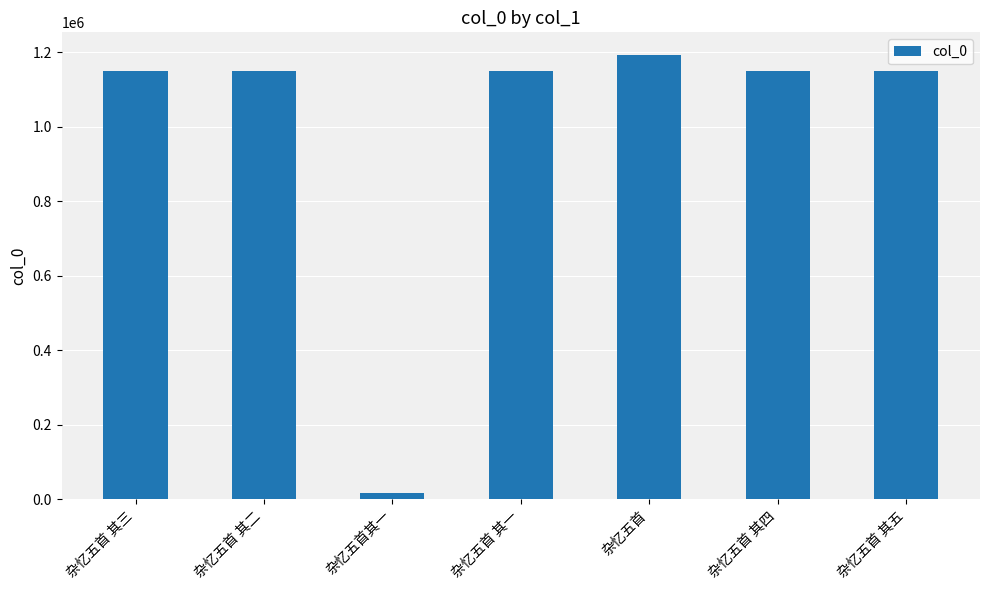

What is the label of the 6th bar from the left?

杂忆五首 其四